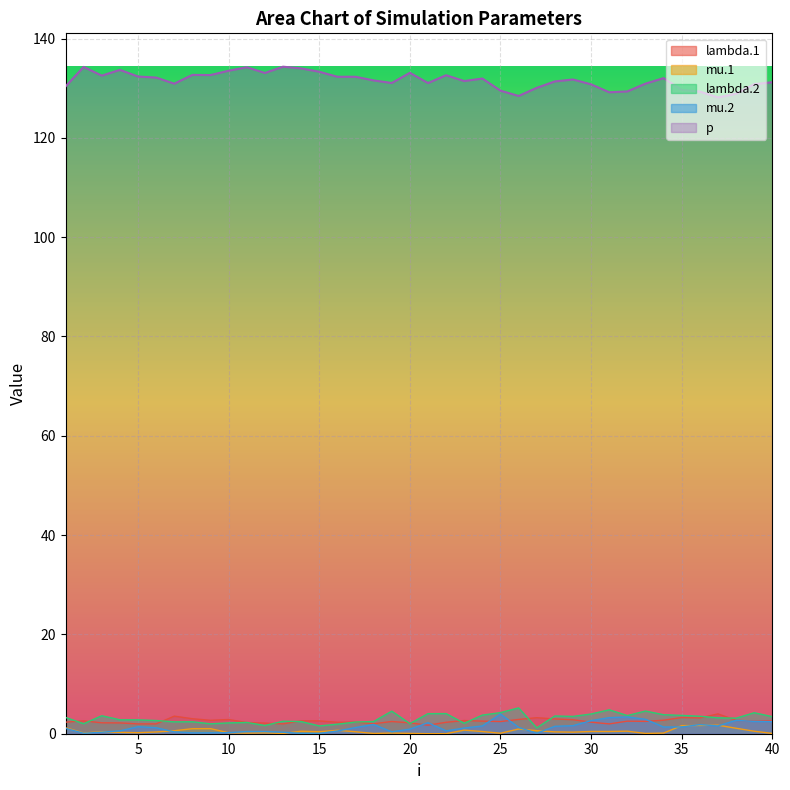

Which series has the largest range (max minus min)?

p